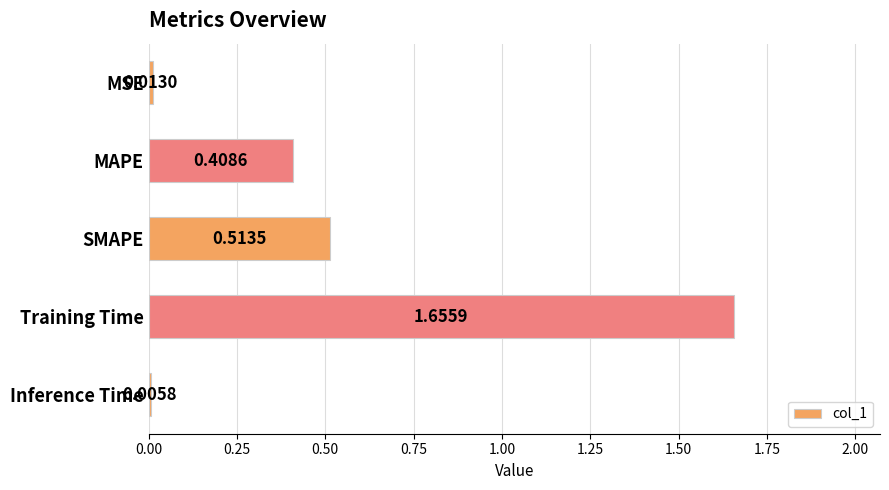

What is the change in value from MSE to SMAPE?

+0.5